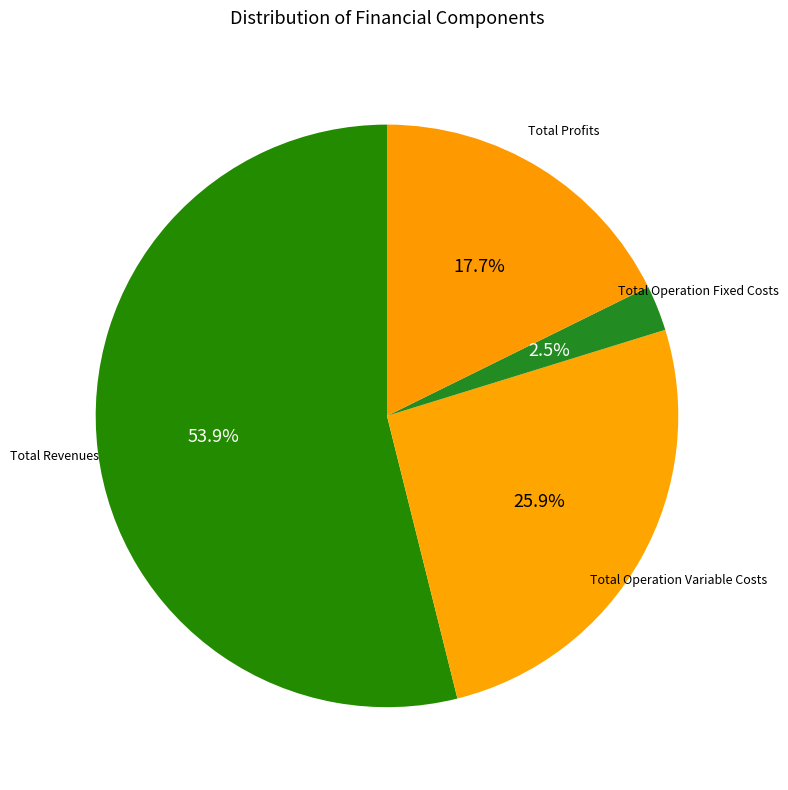

Count the number of slices in the pie.

4